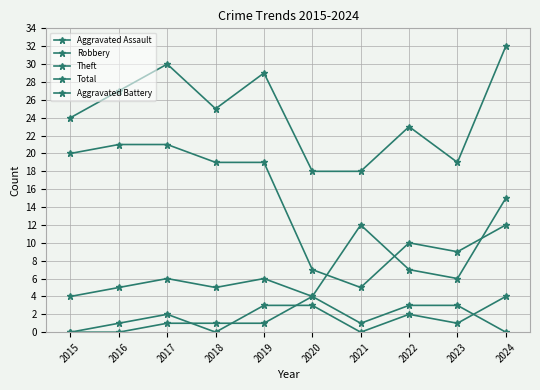

How many data points does each series have?

10